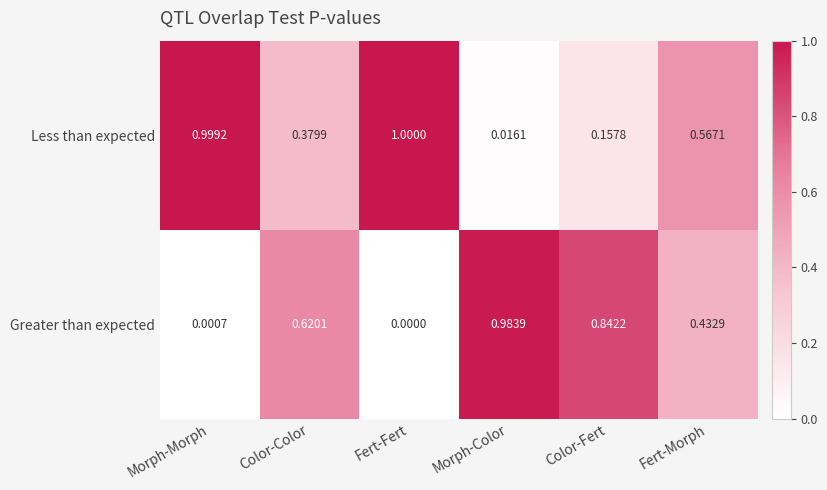

Rank the series at Fert-Fert from highest to lowest value.

Less than expected, Greater than expected